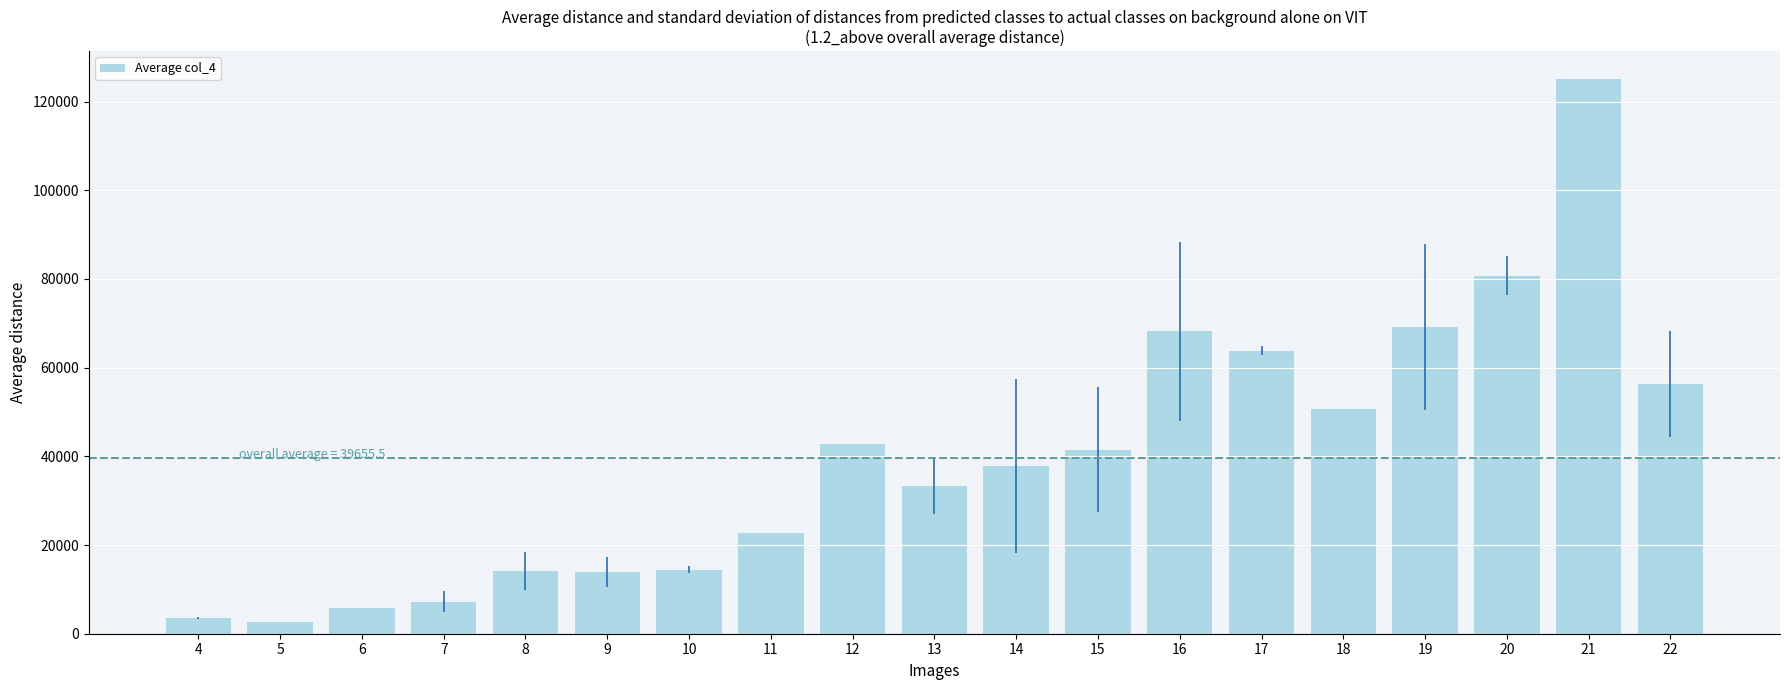

What is the approximate value at 13?

33332.0